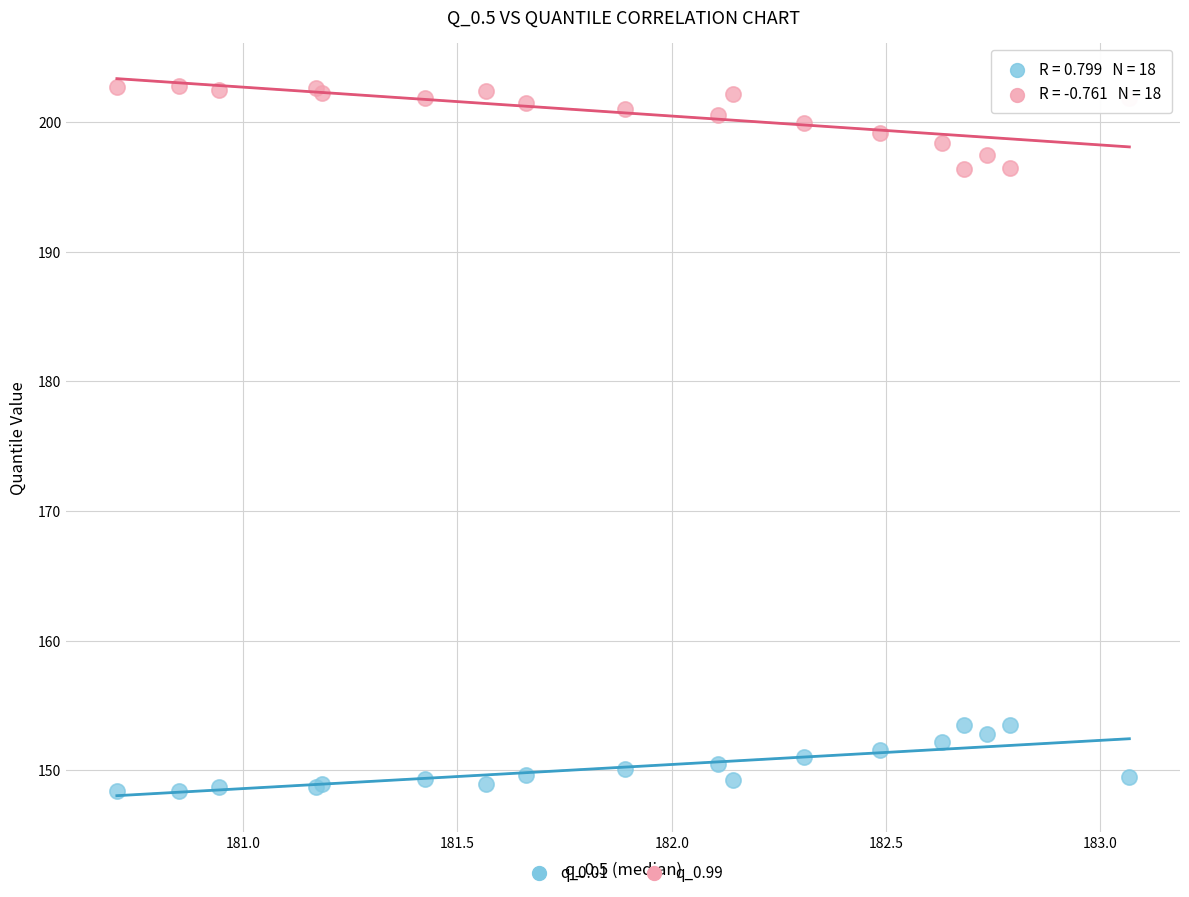

What is the X range (max minus min) for the scatter plot?

2.4